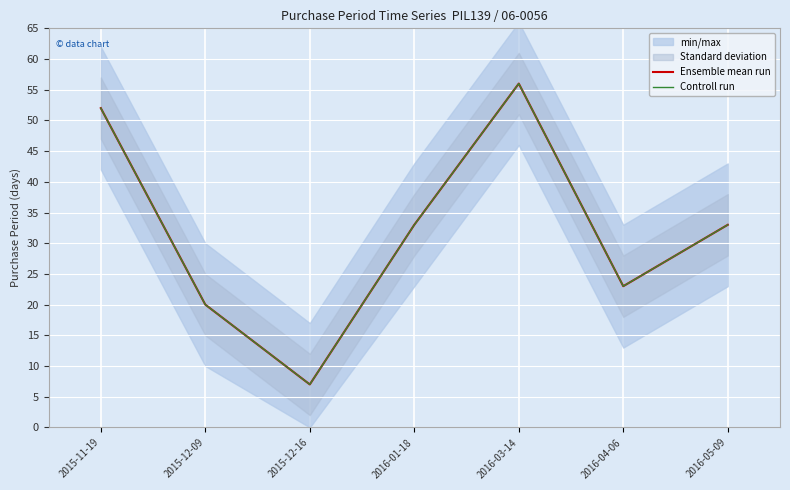

Which has a higher value, 2015-11-19 or 2016-05-09?

2015-11-19